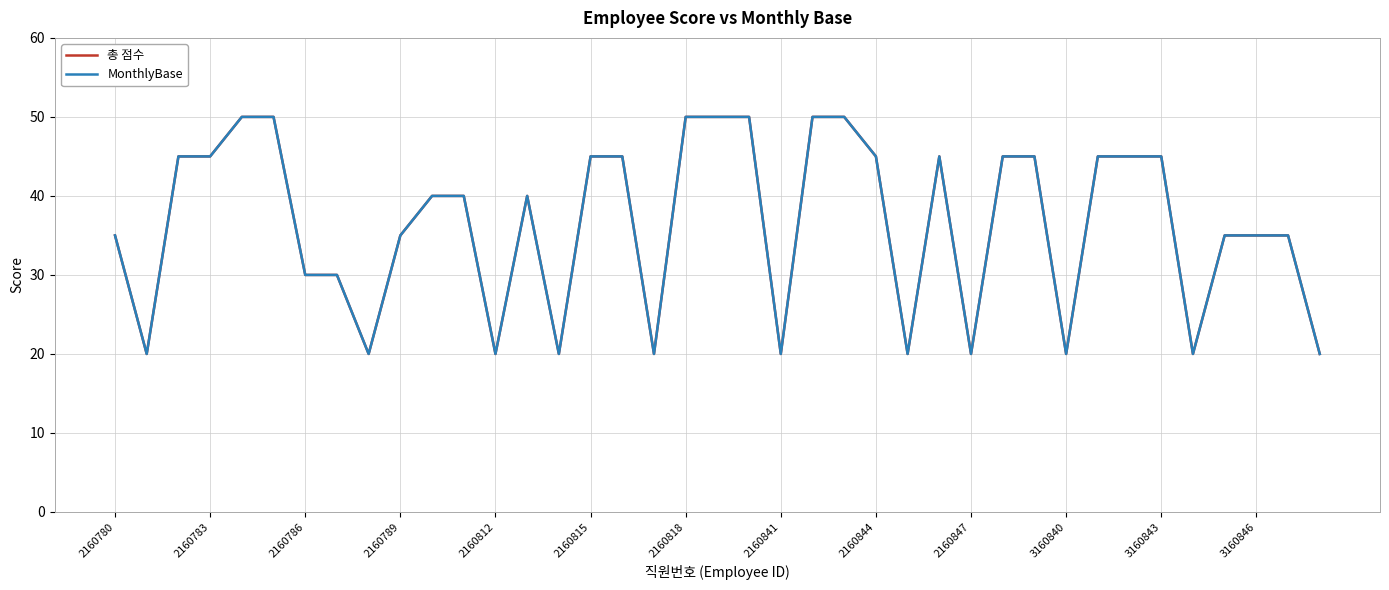

Count the MonthlyBase values in the range 20 to 45.

32